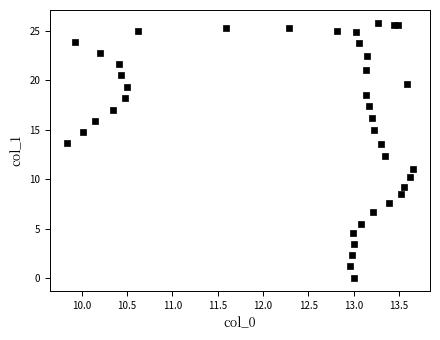

What Y value in the scatter plot is closest to 12?

12.3